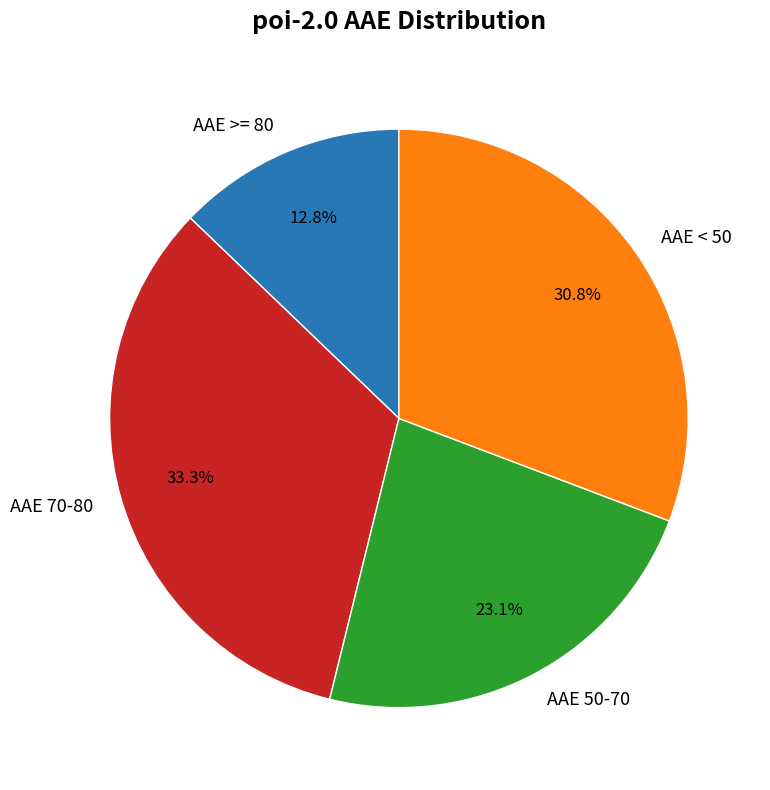

Is there any slice that represents more than half of the pie?

No